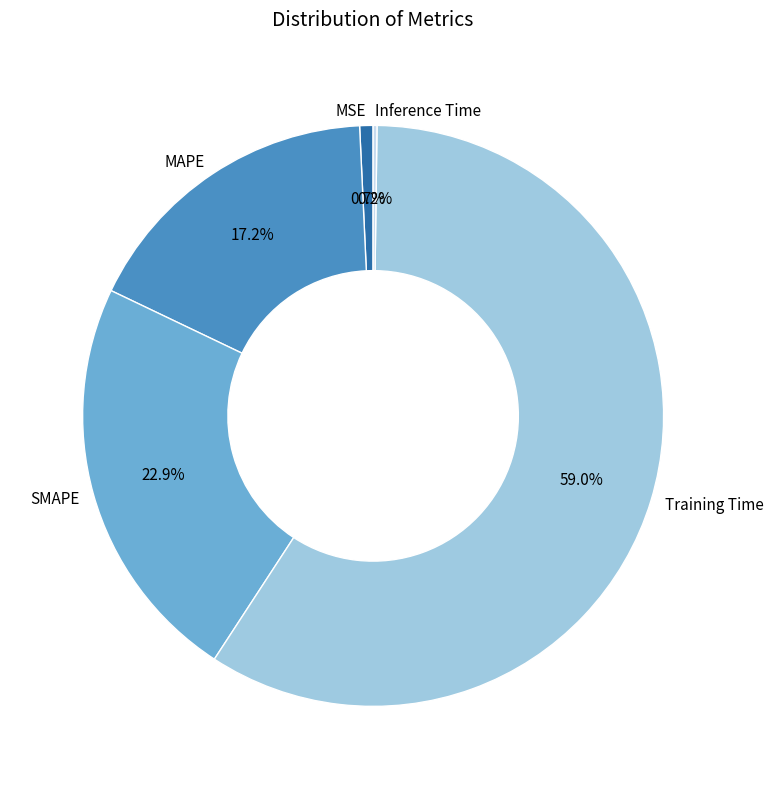

How much of the chart is everything except MSE?

99.3%